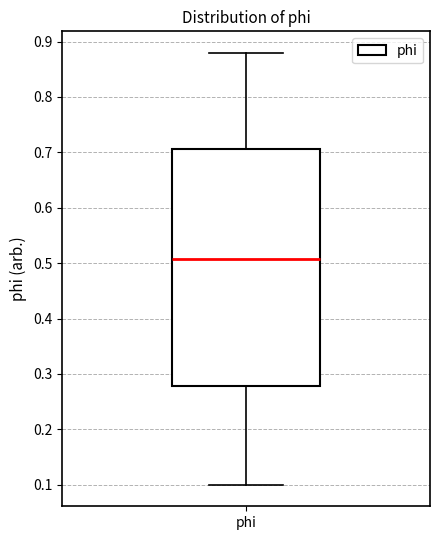

Where is the lower edge of the box for phi on the y-axis? The values are not printed on the chart, so give them approximately, as read against the axis.

0.28